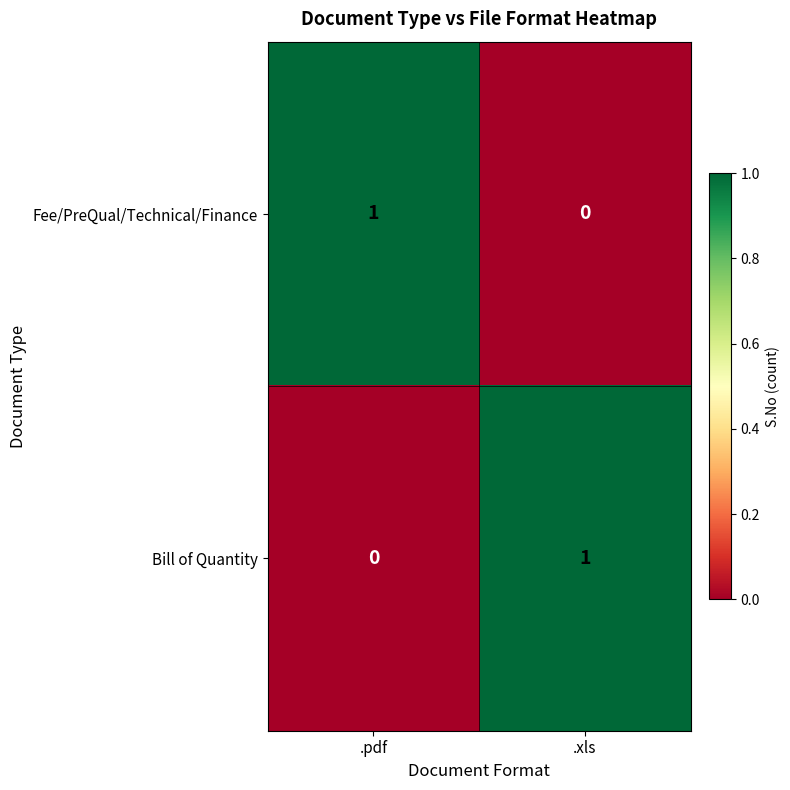

True or false: Fee/PreQual/Technical/Finance has a value of 1 at .xls.

False